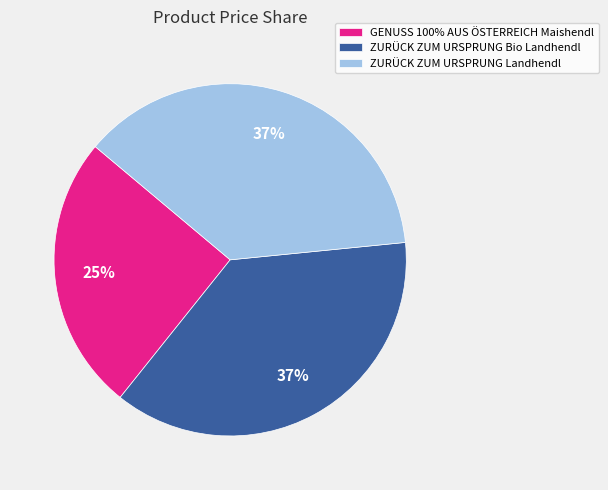

Do GENUSS 100% AUS ÖSTERREICH Maishendl and ZURÜCK ZUM URSPRUNG Landhendl together represent more than half of the pie?

Yes